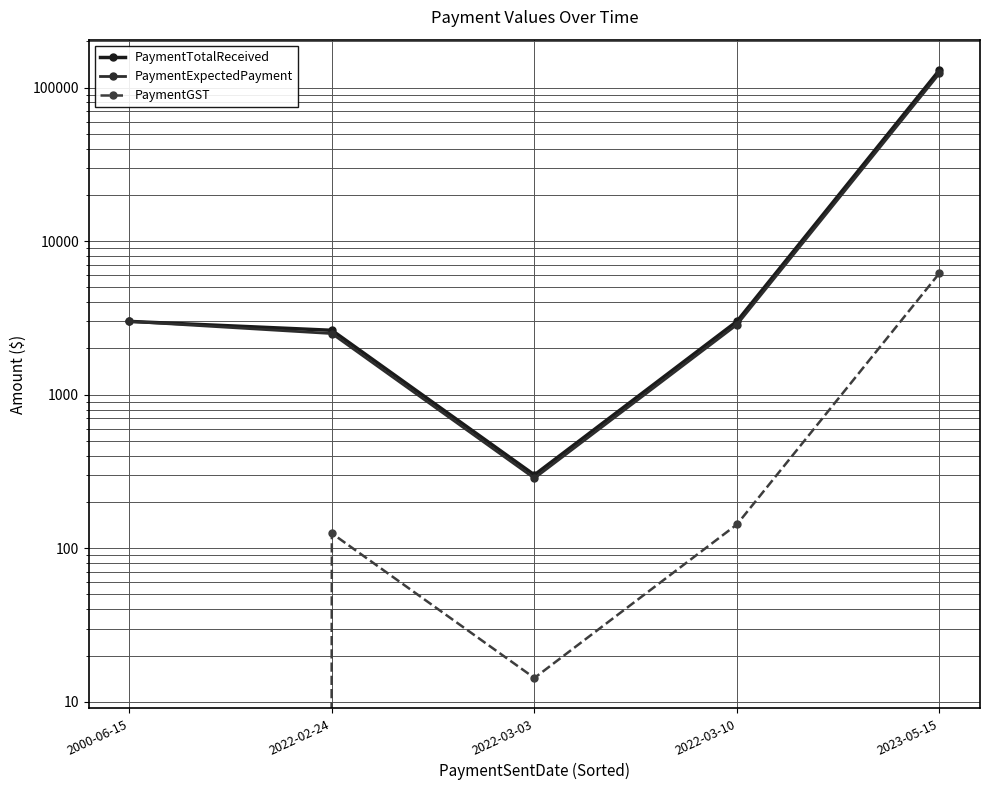

The PaymentTotalReceived series shows 230606.6 at 2023-05-15. True or false?

False